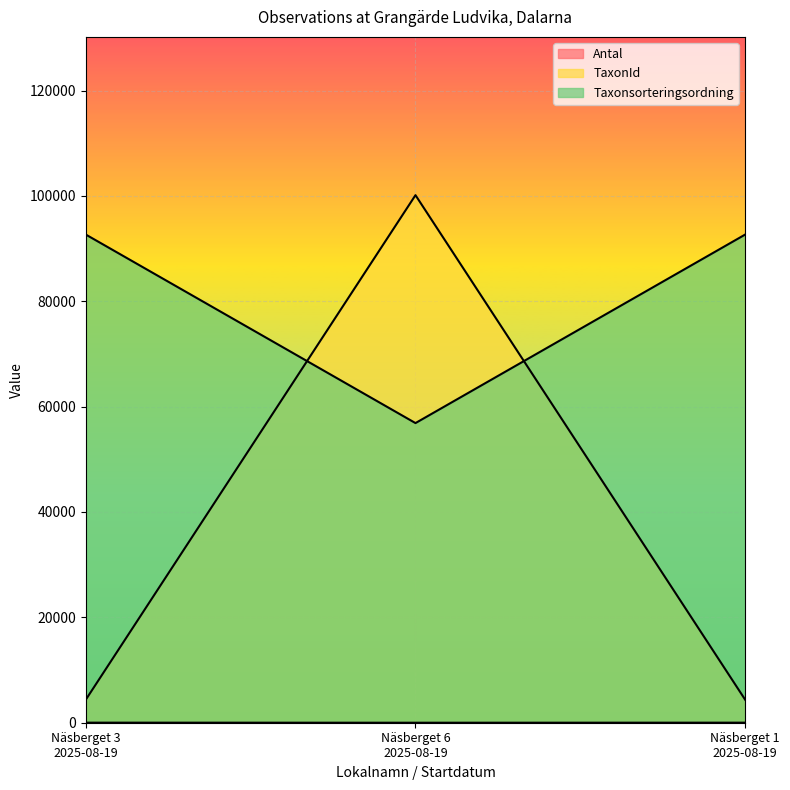

The value of Taxonsorteringsordning at Näsberget 3
2025-08-19 is 123062. True or false?

False